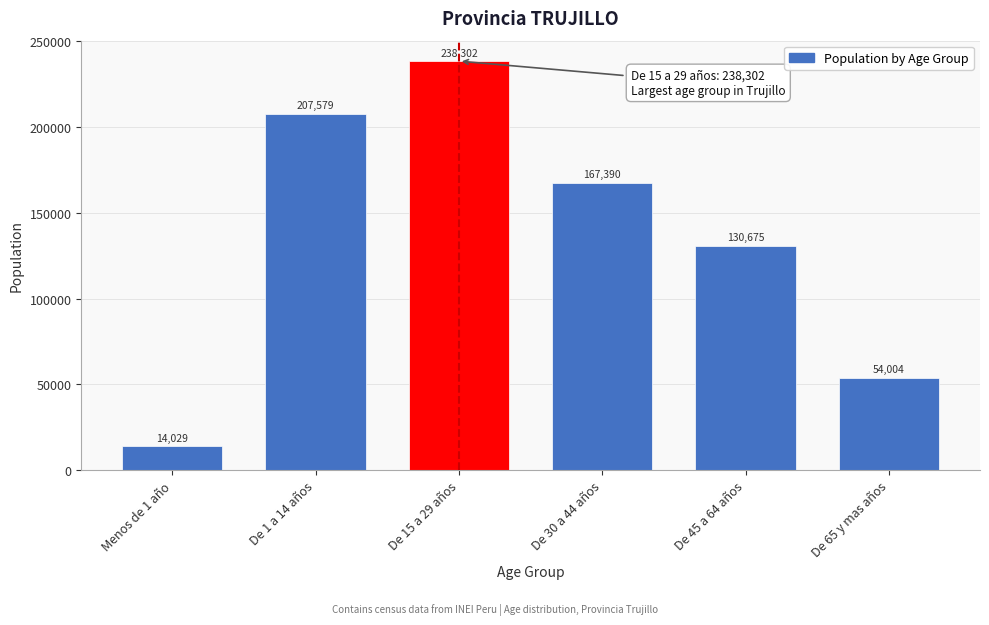

Reading right to left, transcribe all the data shown in this chart.

54004	130675	167390	238302	207579	14029